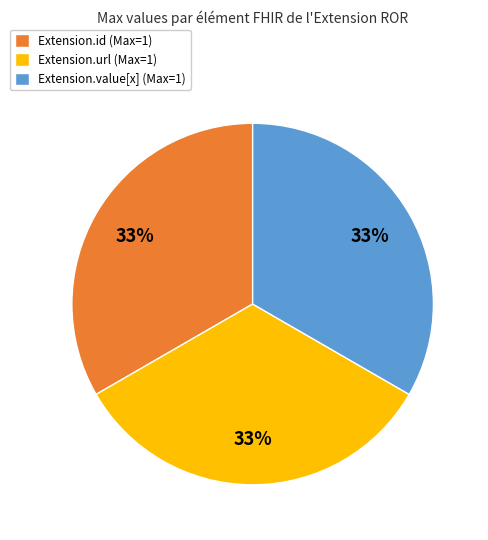

Is there any slice that represents more than half of the pie?

No